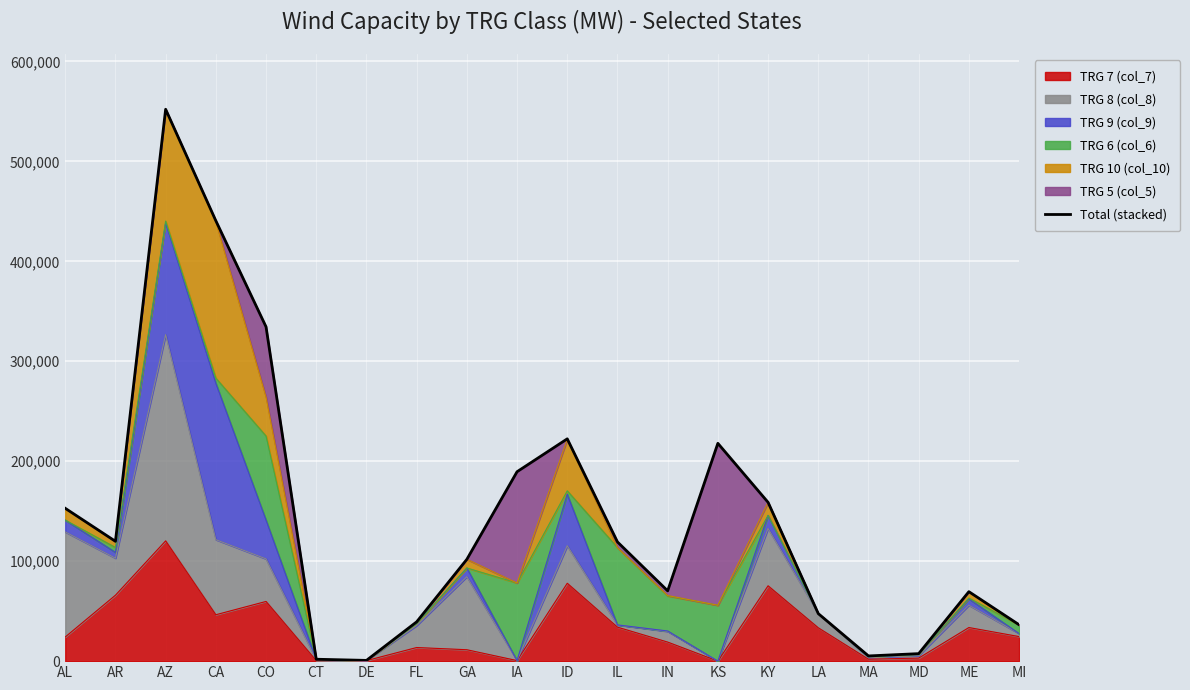

At which category does the data reach its first local valley?

AR